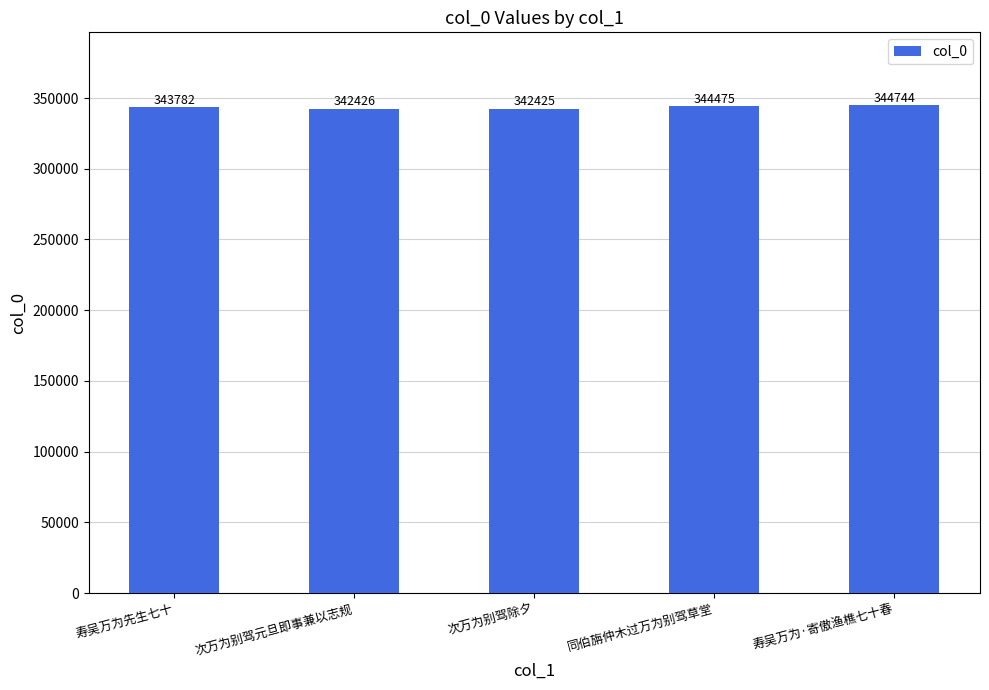

How many data points are less than 343782?

2